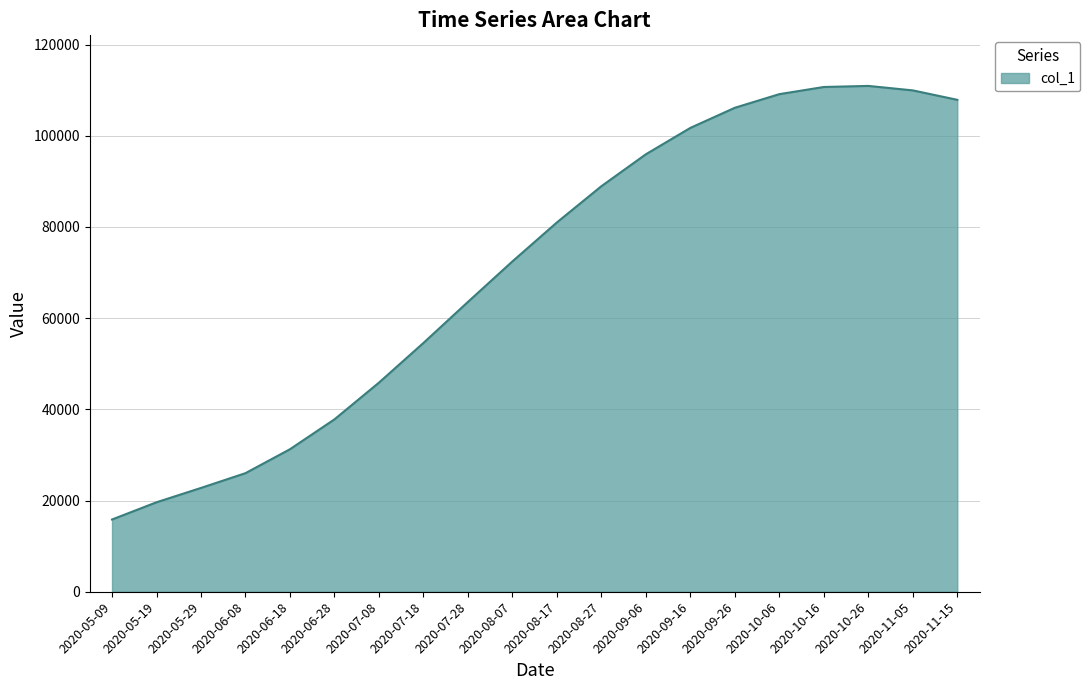

What is the difference between the maximum and minimum values?

95093.5